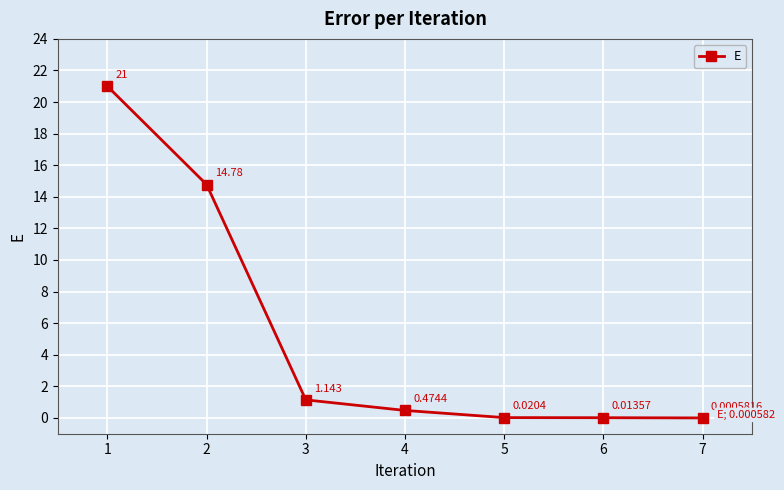

True or false: the data has more than 0 interior local peaks.

False